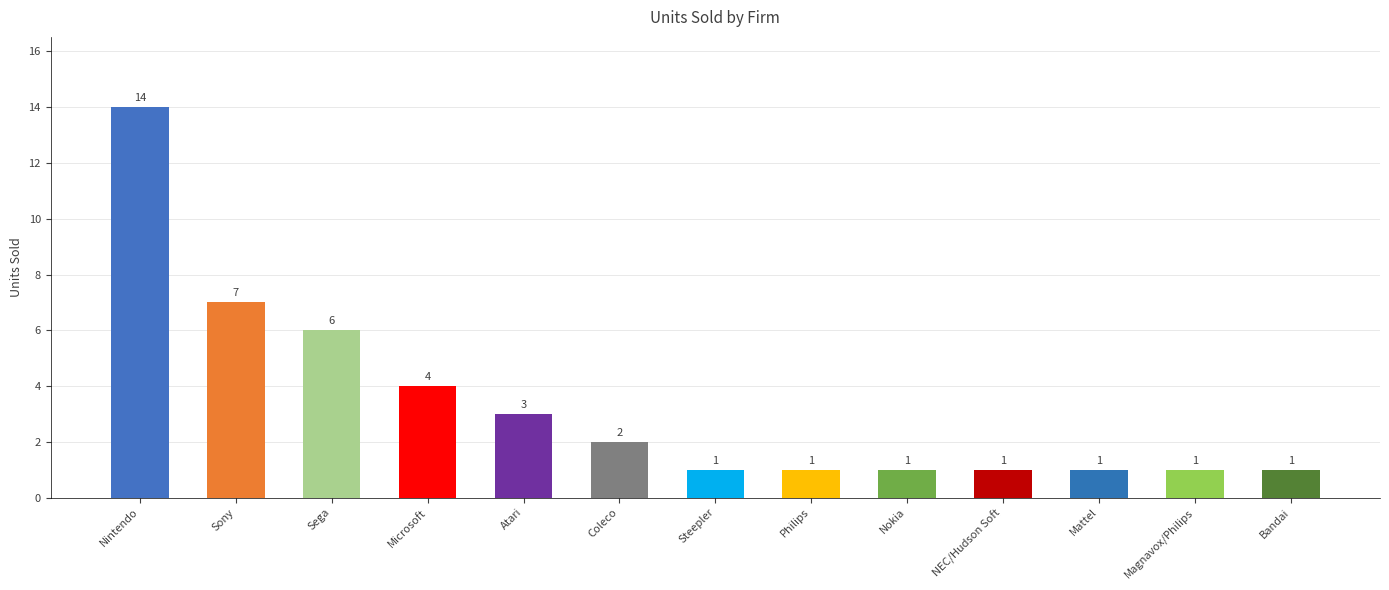

The value at Sony is 2. True or false?

False